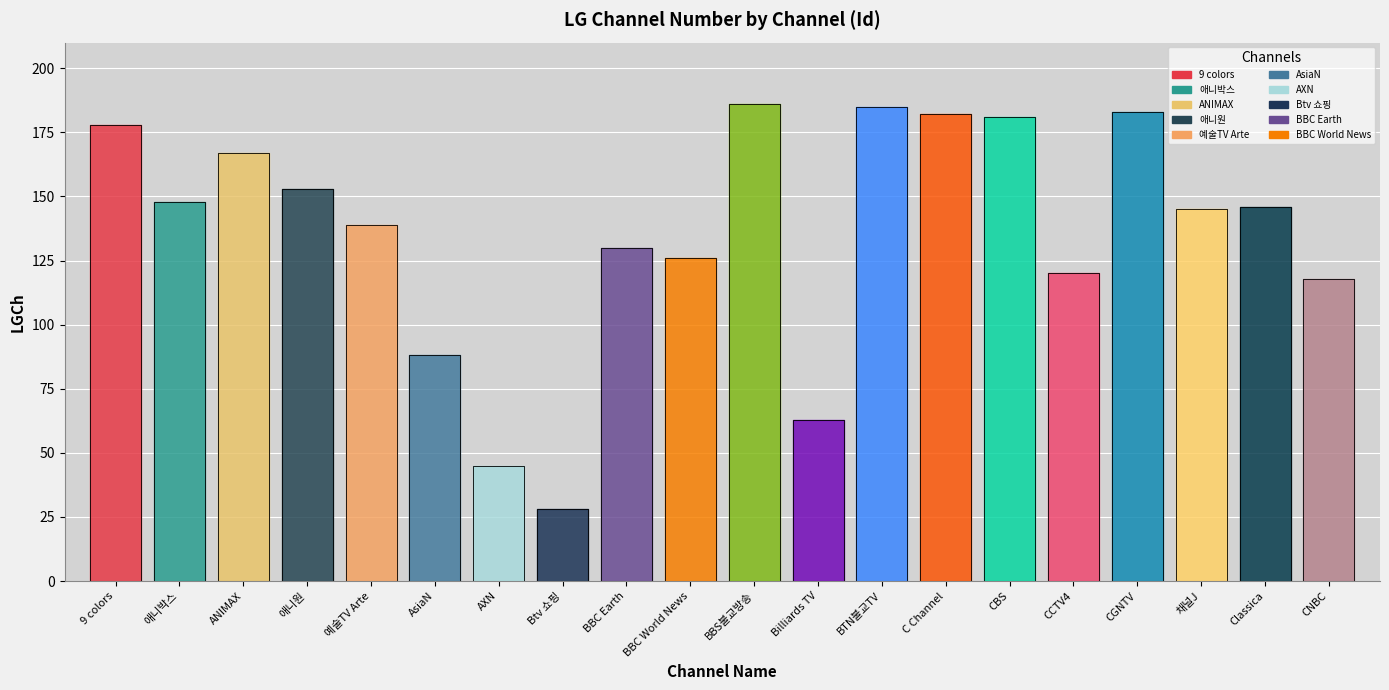

At which label is the value closest to 107?

CNBC